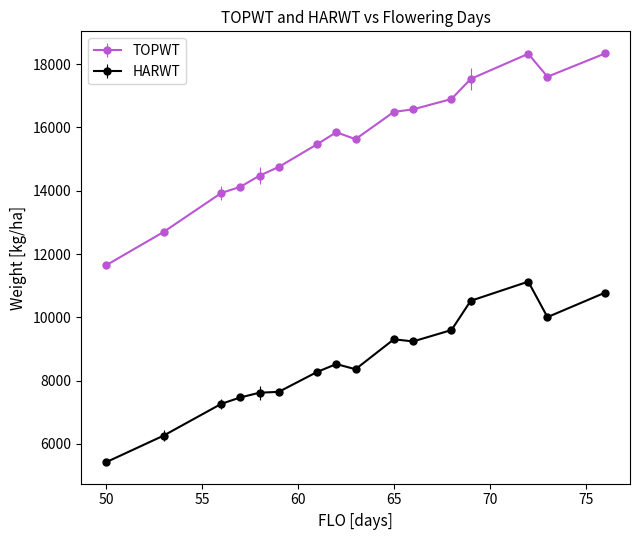

What is the highest value of the HARWT series?

11127.5